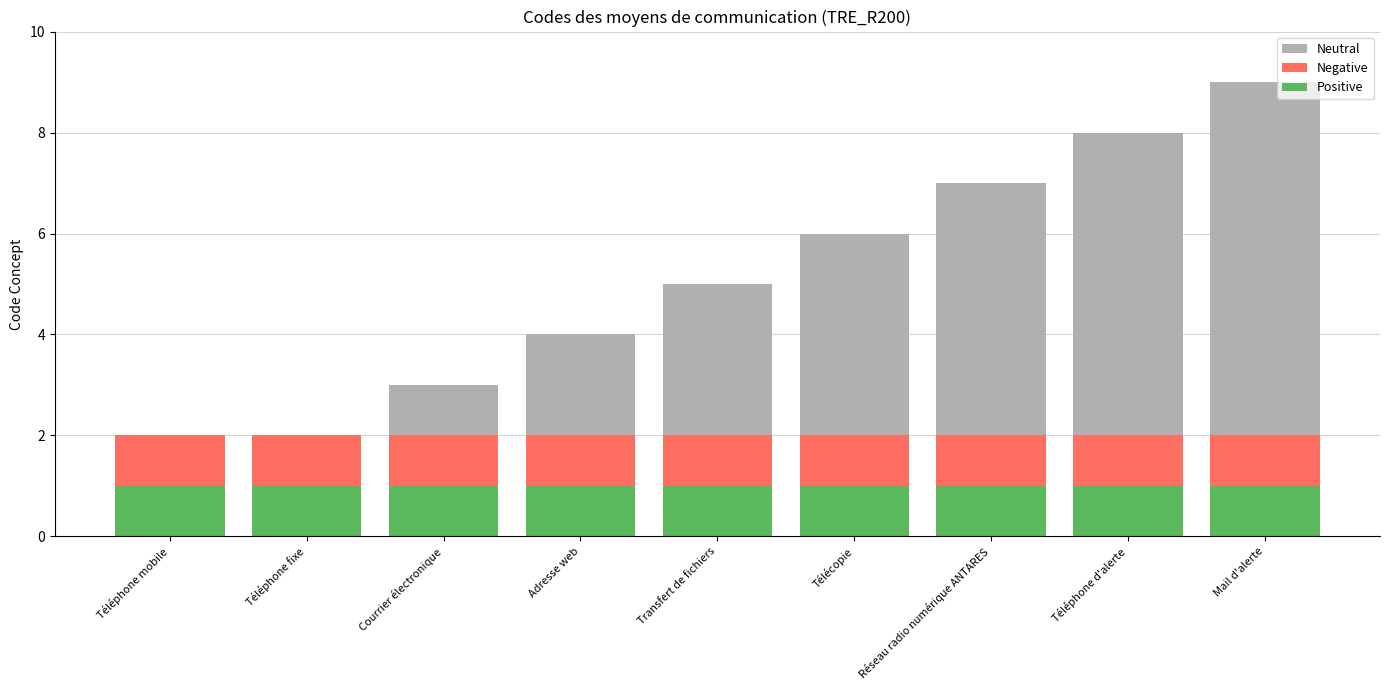

True or false: Positive has a value of 1 at Réseau radio numérique ANTARES.

True